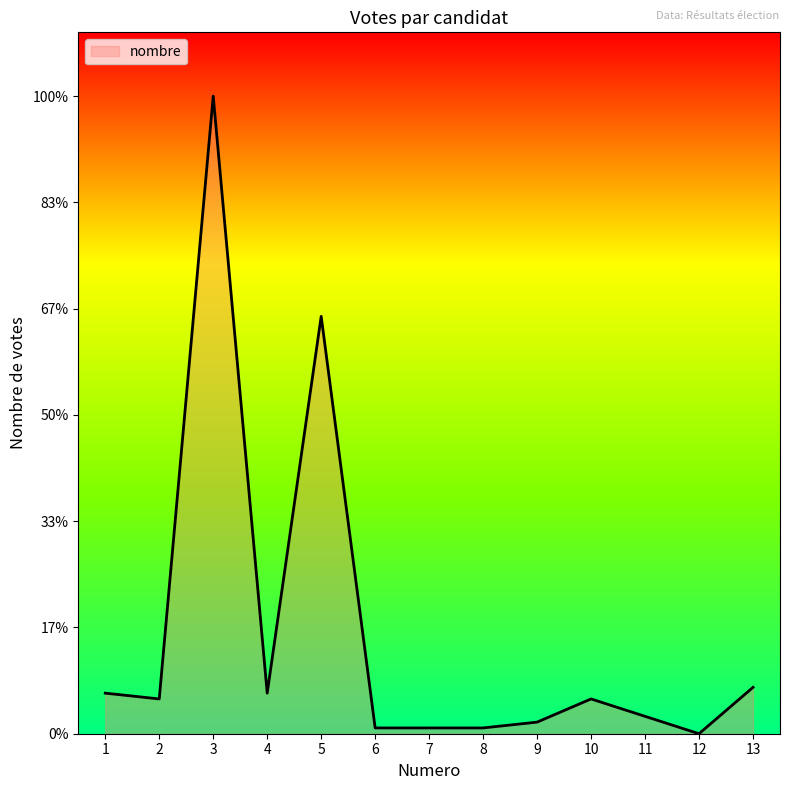

Rank the categories by value from highest to lowest.

3, 5, 13, 1, 4, 2, 10, 11, 9, 6, 7, 8, 12